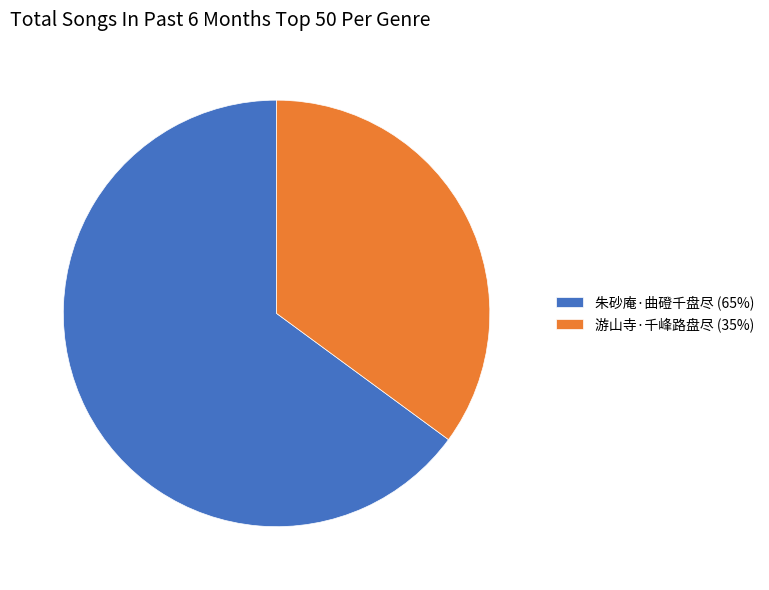

Between 朱砂庵·曲磴千盘尽 (65%) and 游山寺·千峰路盘尽 (35%), which is larger?

朱砂庵·曲磴千盘尽 (65%)